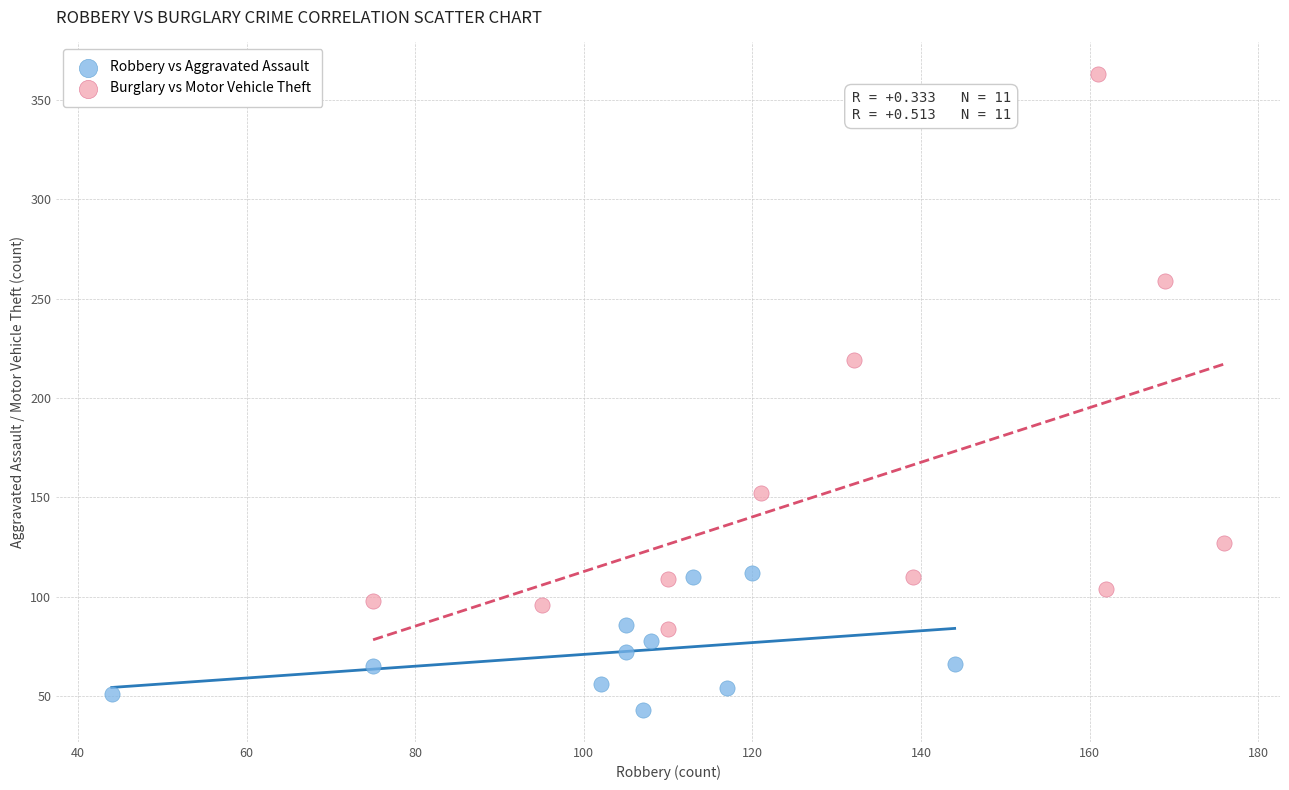

Which series has the largest Y range (max minus min)?

Burglary vs Motor Vehicle Theft